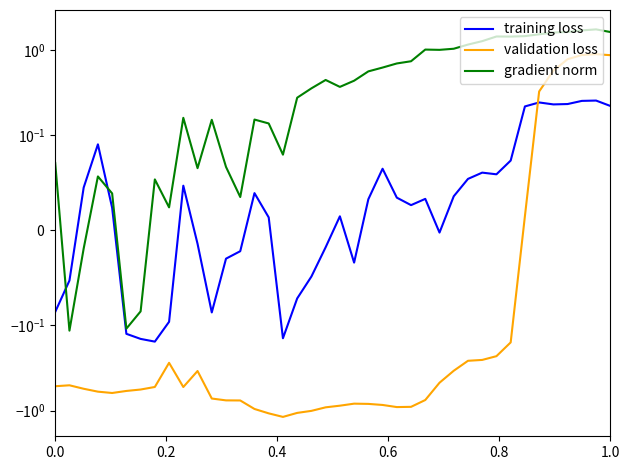

Reading left to right, extract all data points from this chart.

training loss: -0.1	-0.1	0.0	0.1	0.0	-0.1	-0.1	-0.2	-0.1	0.0	-0.0	-0.1	-0.0	-0.0	0.0	0.0	-0.1	-0.1	-0.0	-0.0	0.0	-0.0	0.0	0.1	0.0	0.0	0.0	-0.0	0.0	0.1	0.1	0.1	0.1	0.2	0.2	0.2	0.2	0.3	0.3	0.2
validation loss: -0.5	-0.5	-0.6	-0.6	-0.6	-0.6	-0.6	-0.5	-0.3	-0.5	-0.3	-0.7	-0.8	-0.8	-1.0	-1.1	-1.2	-1.1	-1.0	-0.9	-0.9	-0.8	-0.8	-0.9	-0.9	-0.9	-0.7	-0.5	-0.3	-0.3	-0.3	-0.2	-0.2	0.0	0.3	0.6	0.8	0.9	0.9	0.9
gradient norm: 0.1	-0.1	-0.0	0.1	0.0	-0.1	-0.1	0.1	0.0	0.2	0.1	0.2	0.1	0.0	0.2	0.1	0.1	0.3	0.4	0.4	0.4	0.4	0.6	0.6	0.7	0.7	1.0	1.0	1.0	1.2	1.3	1.4	1.4	1.4	1.5	1.6	1.6	1.7	1.7	1.6